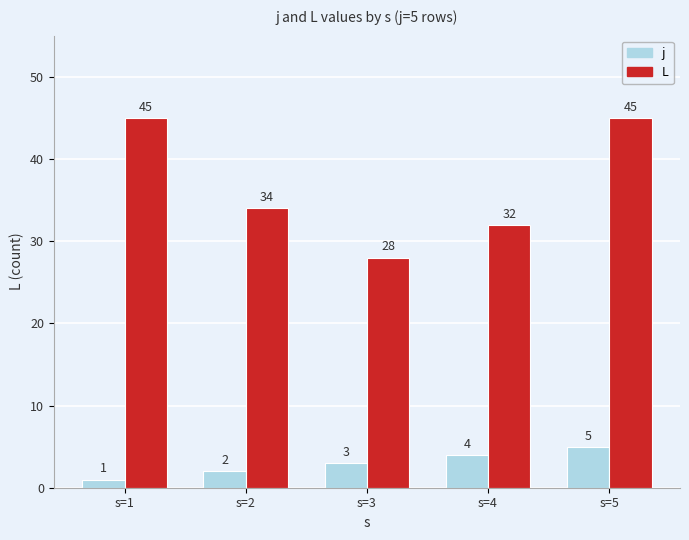

The L series shows 45 at s=5. True or false?

True